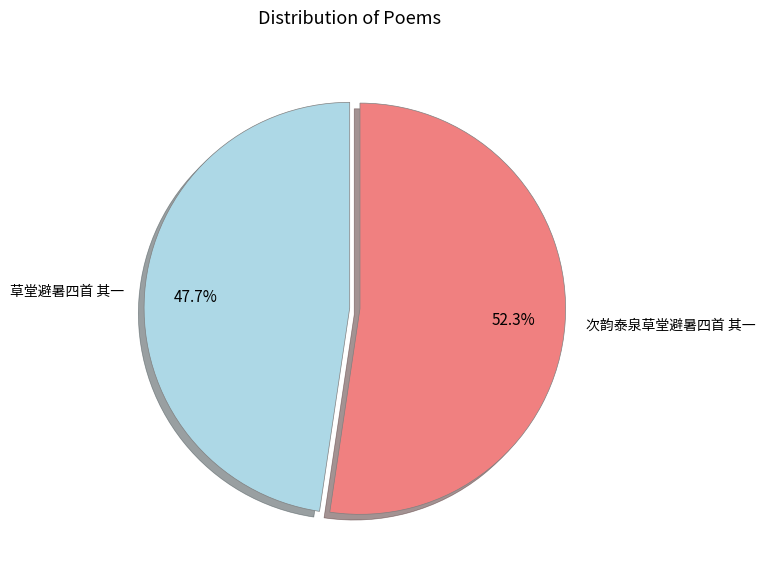

How many segments does this pie chart have?

2